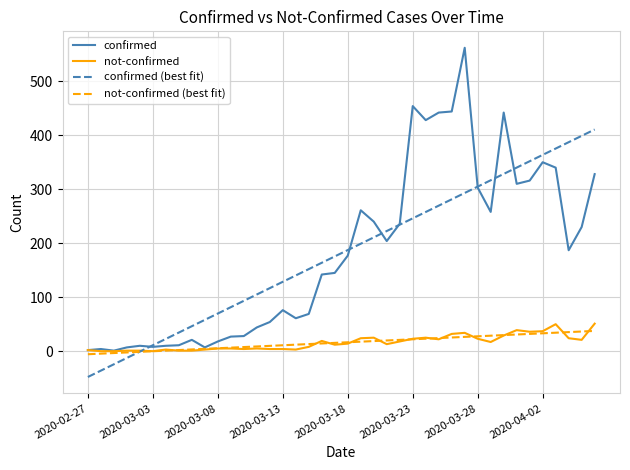

Which series has the largest range (max minus min)?

confirmed